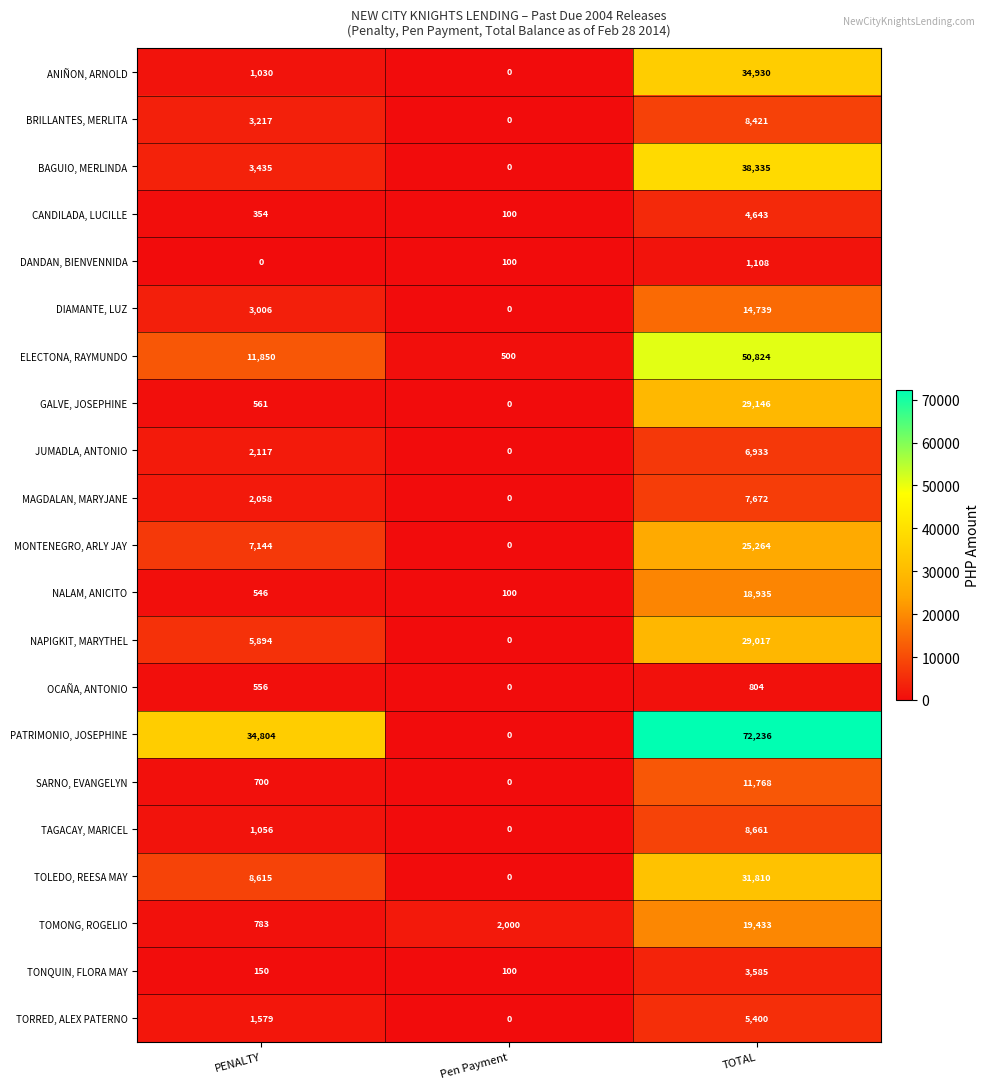

Which series changed the most between PENALTY and TOTAL?

ELECTONA, RAYMUNDO